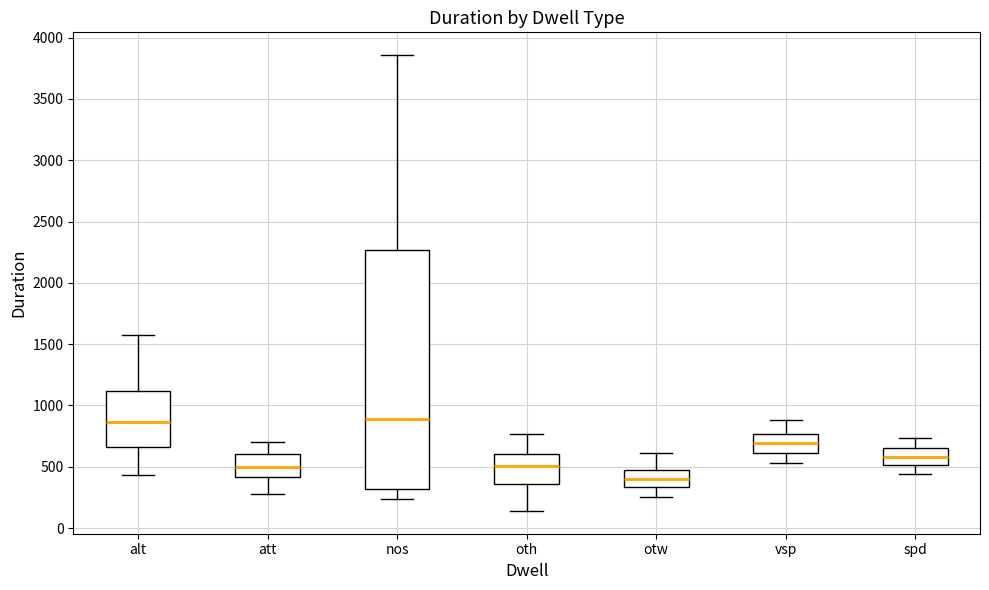

Reading left to right, transcribe this box plot: for each box, give where its median line is, the range the box spans, and where its two whiskers end, as read against the y-axis. The values are not printed on the chart, so give them approximately, as read against the axis.

alt: median 850, box 650 to 1100, whiskers 450 to 1550
att: median 500, box 400 to 600, whiskers 300 to 700
nos: median 900, box 300 to 2250, whiskers 250 to 3850
oth: median 500, box 350 to 600, whiskers 150 to 750
otw: median 400, box 350 to 500, whiskers 250 to 600
vsp: median 700, box 600 to 750, whiskers 550 to 900
spd: median 600, box 500 to 650, whiskers 450 to 750